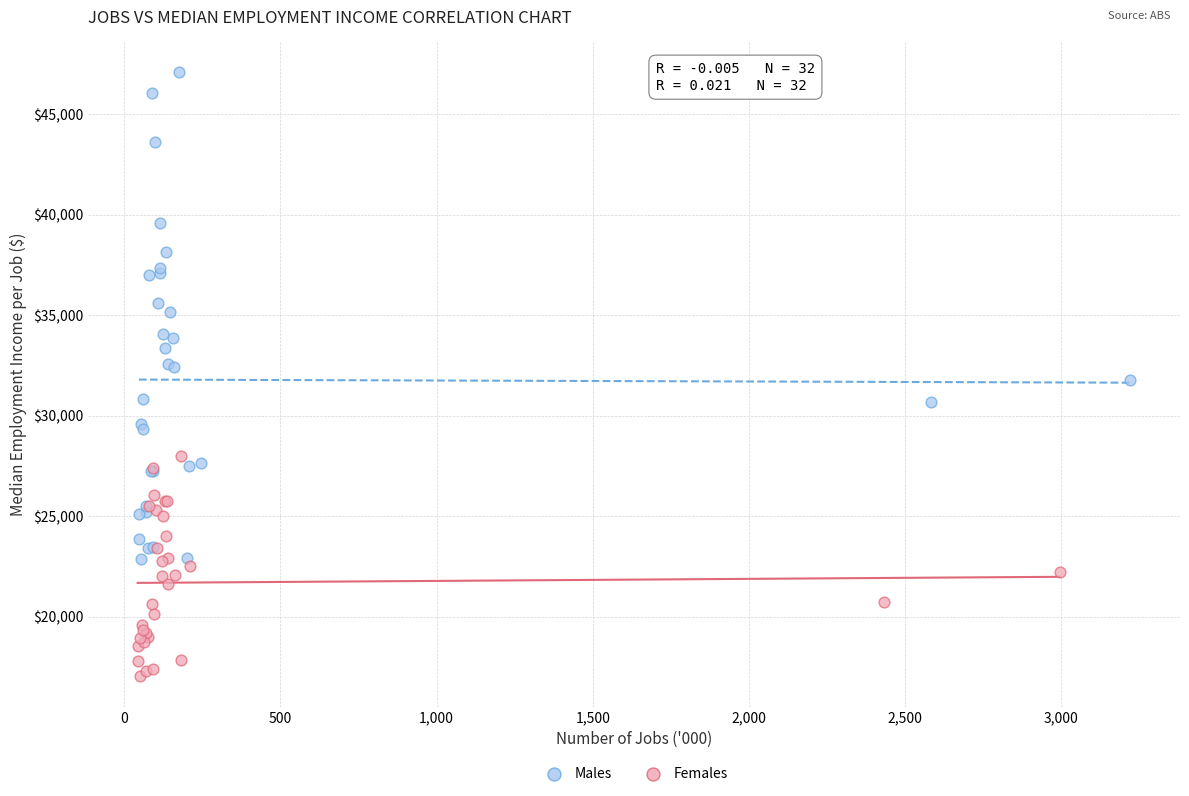

Which series contains the lowest Y value?

Females